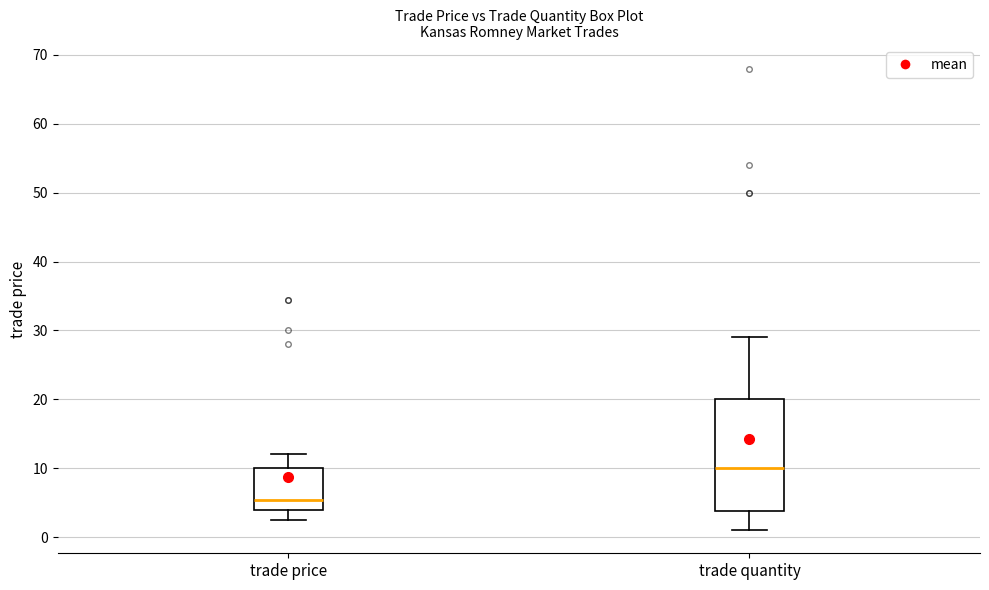

Which box's median line is the lowest?

trade price